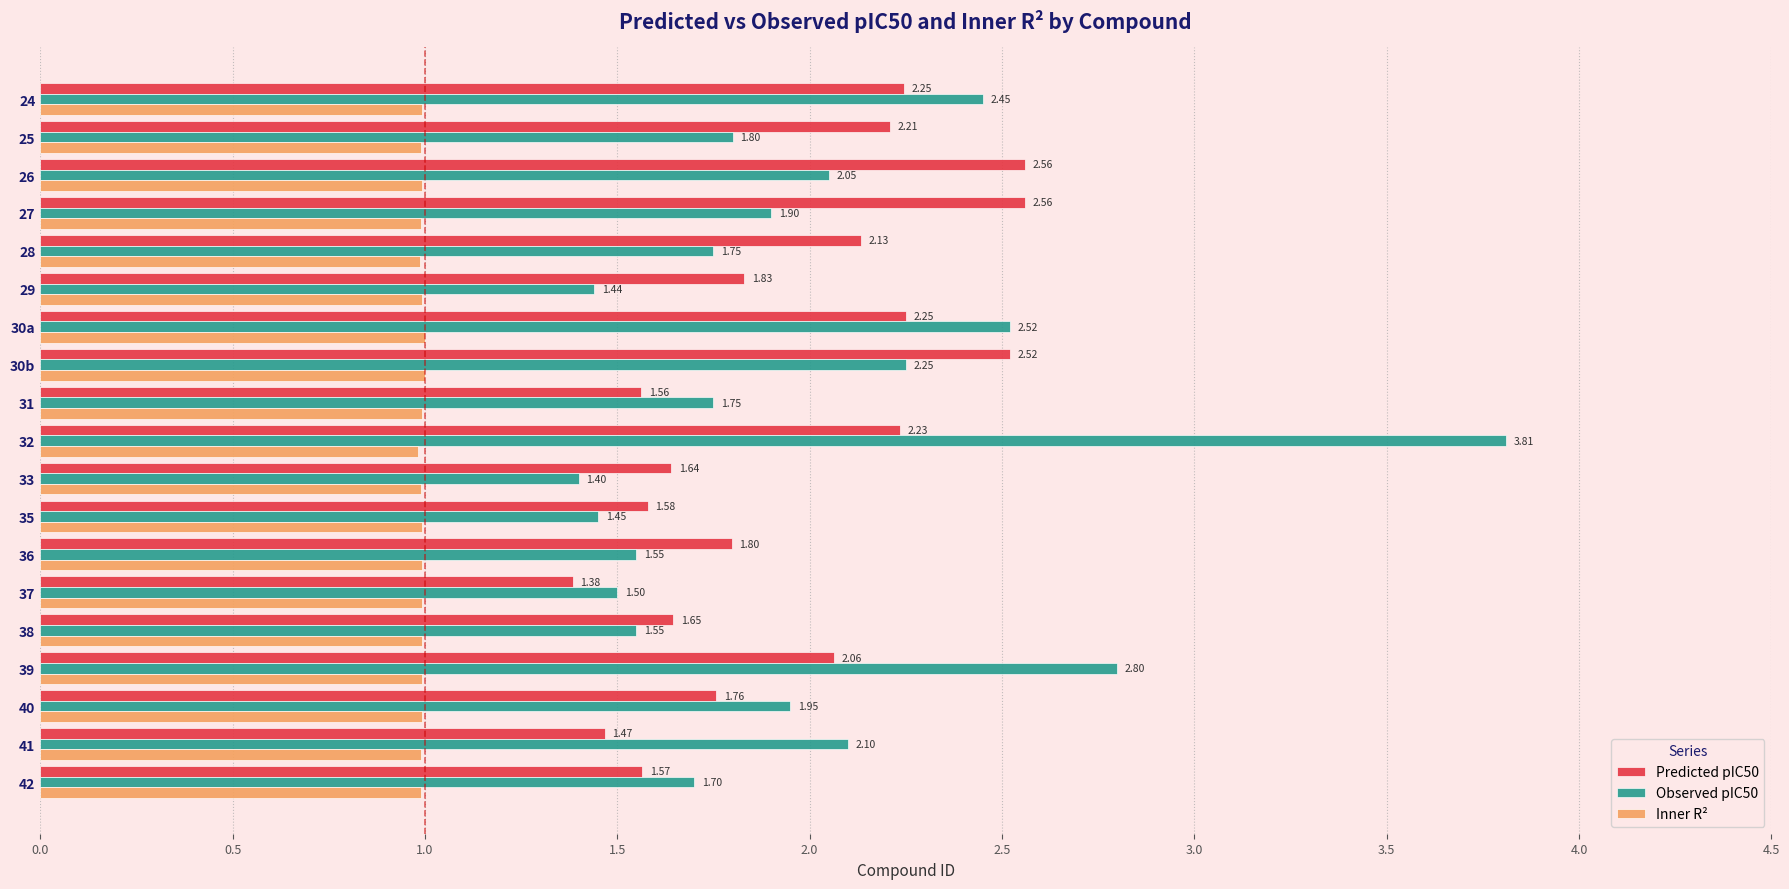

At which label is Predicted pIC50 closest to 1?

37